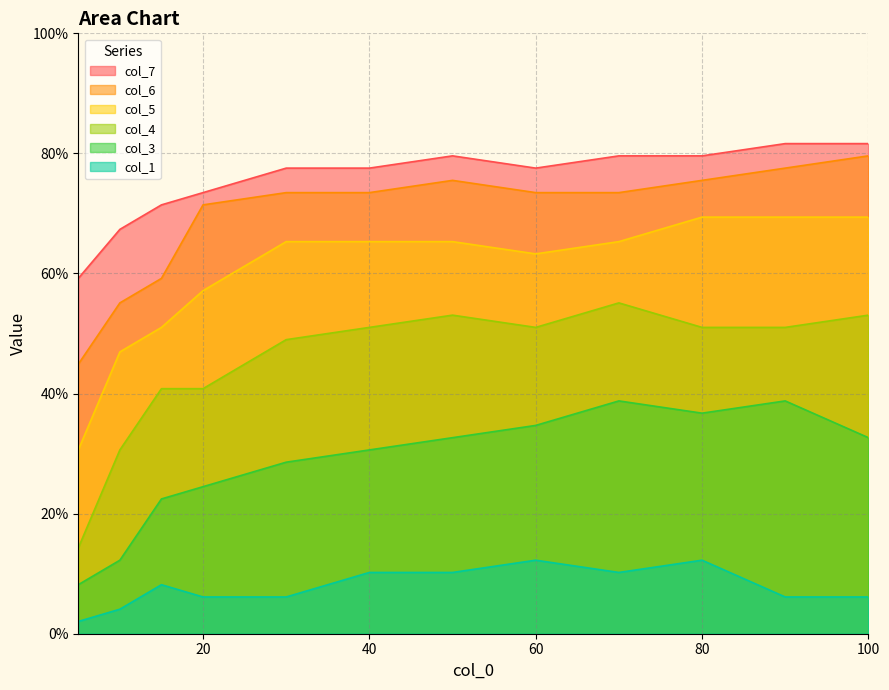

At which category does the chart reach its minimum across all series?

5